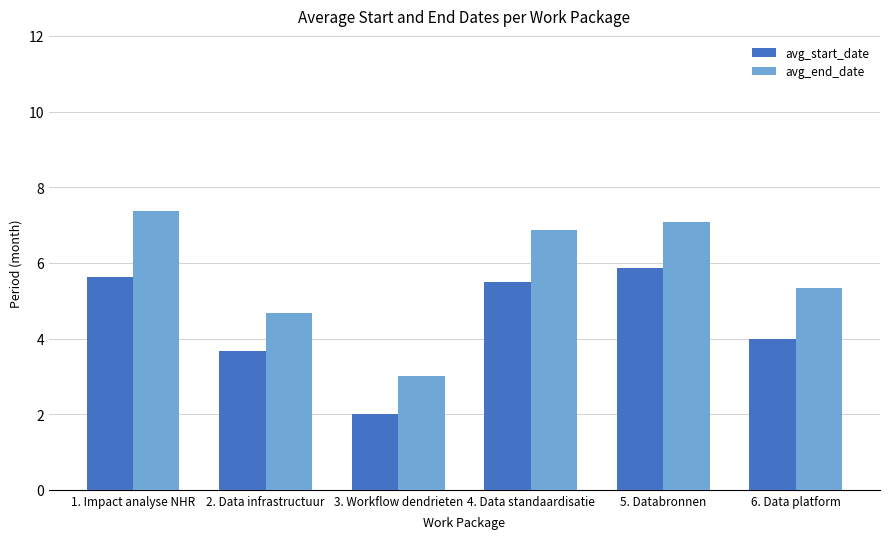

Where does the avg_start_date series first go above 5?

1. Impact analyse NHR